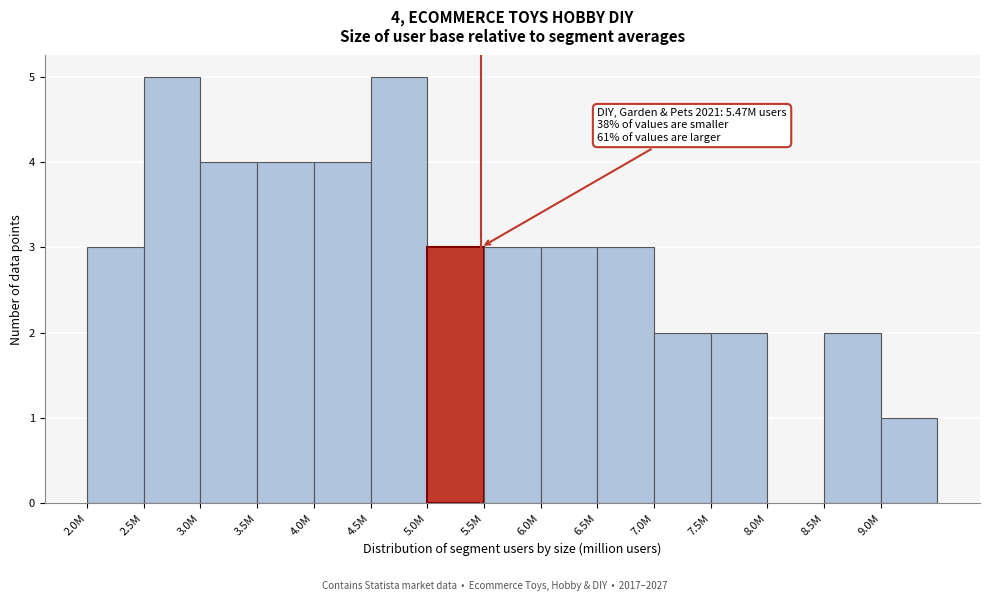

Reading left to right, extract all data points from this chart.

2.0M=3	2.5M=5	3.0M=4	3.5M=4	4.0M=4	4.5M=5	5.0M=3	5.5M=3	6.0M=3	6.5M=3	7.0M=2	7.5M=2	8.0M=0	8.5M=2	9.0M=1